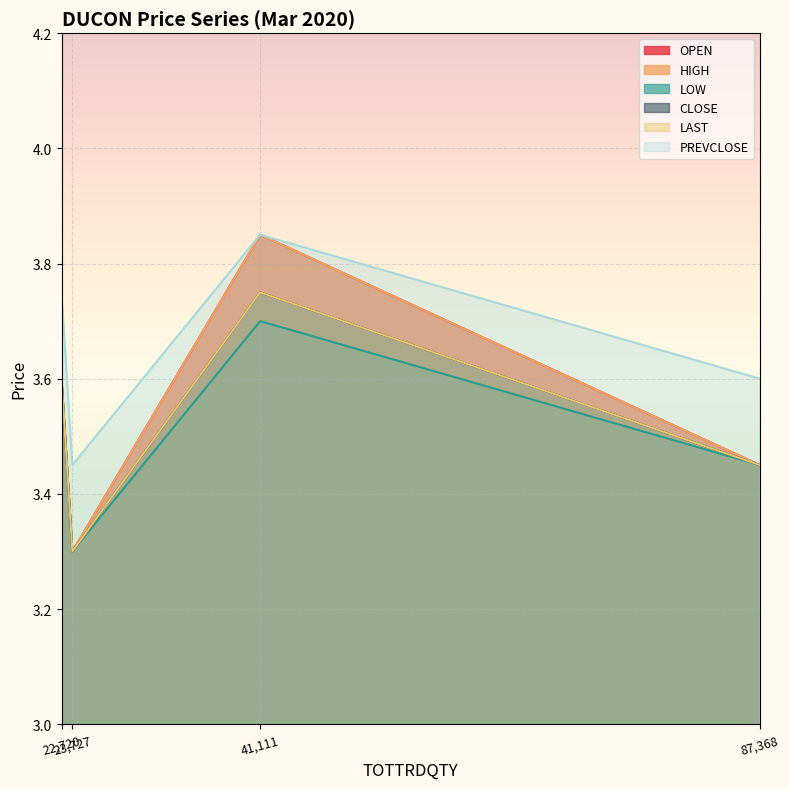

What is the smallest value displayed?

3.3